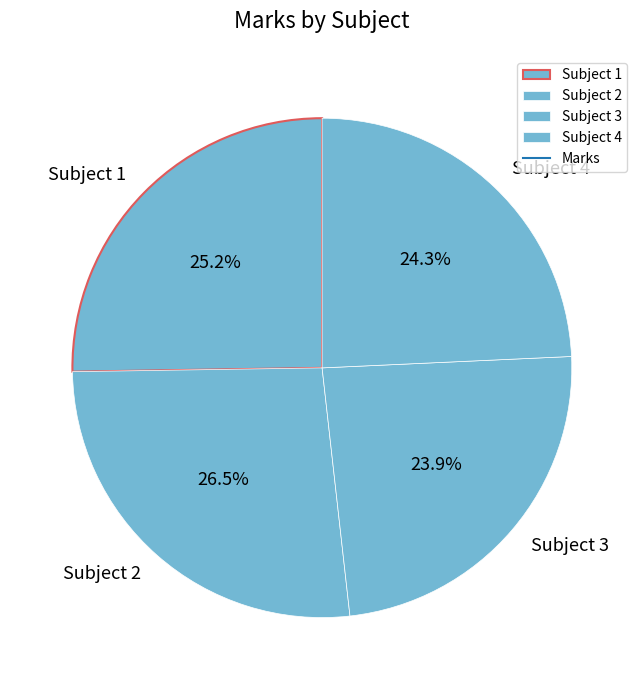

Between Subject 3 and Subject 2, which is larger?

Subject 2